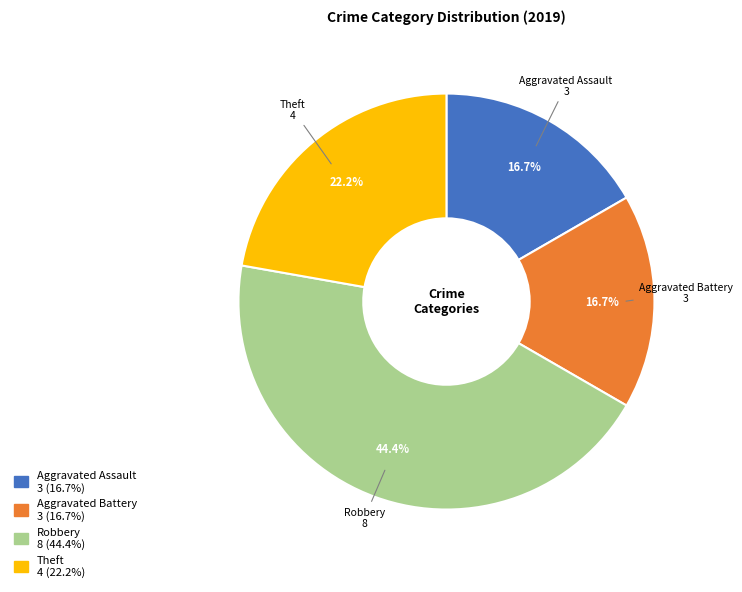

How many slices are in this pie chart?

4